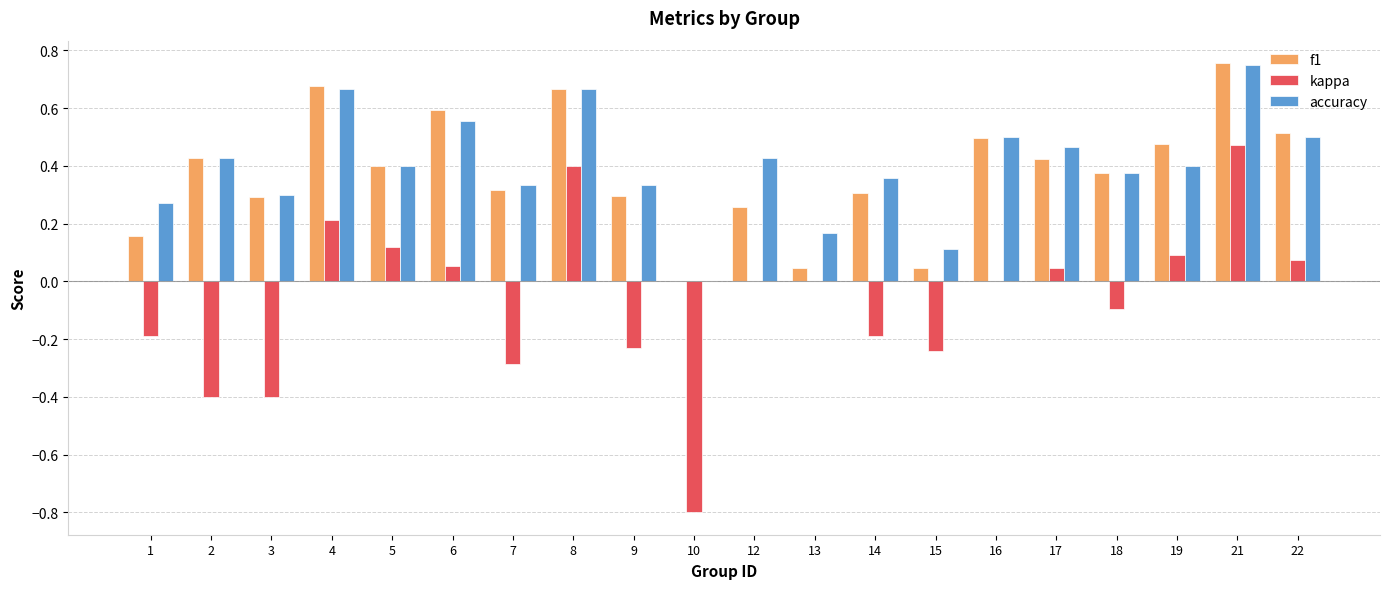

True or false: kappa has a value of 0.0 at 6.

False